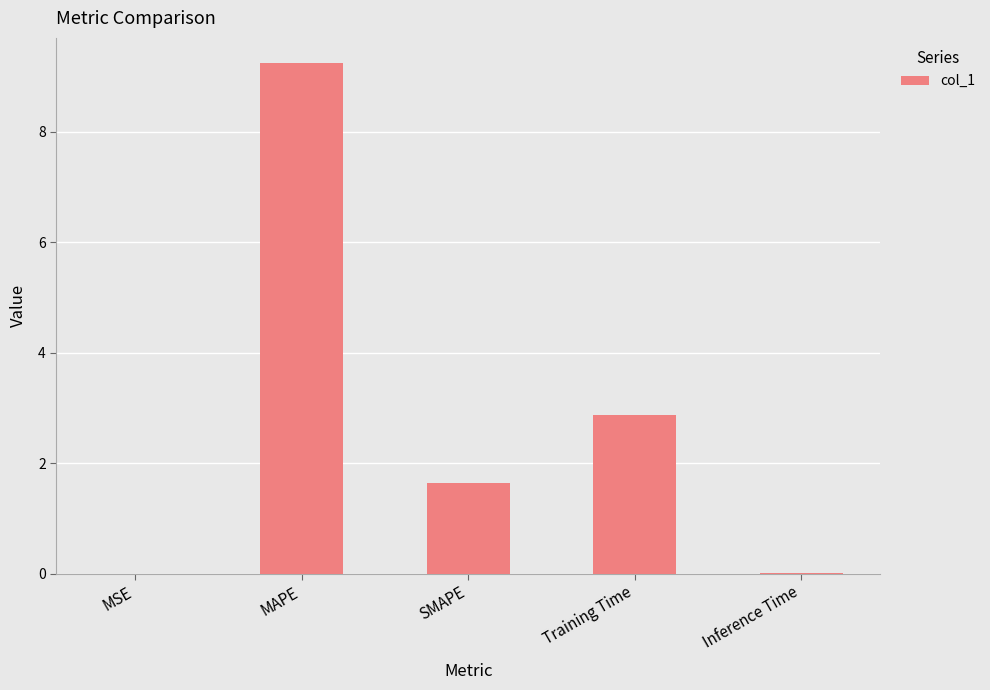

Are the bars grouped side by side (vs. stacked)?

No